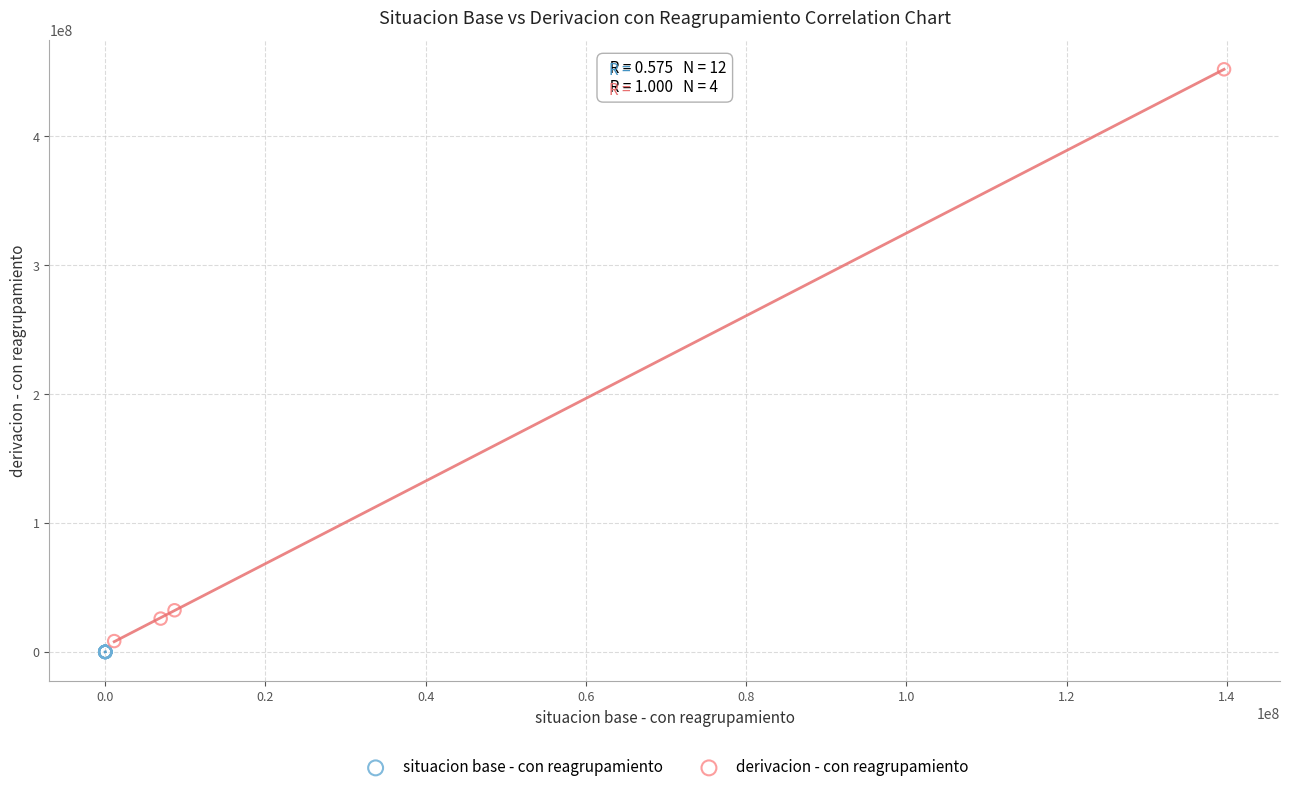

Which series contains the highest Y value?

derivacion - con reagrupamiento